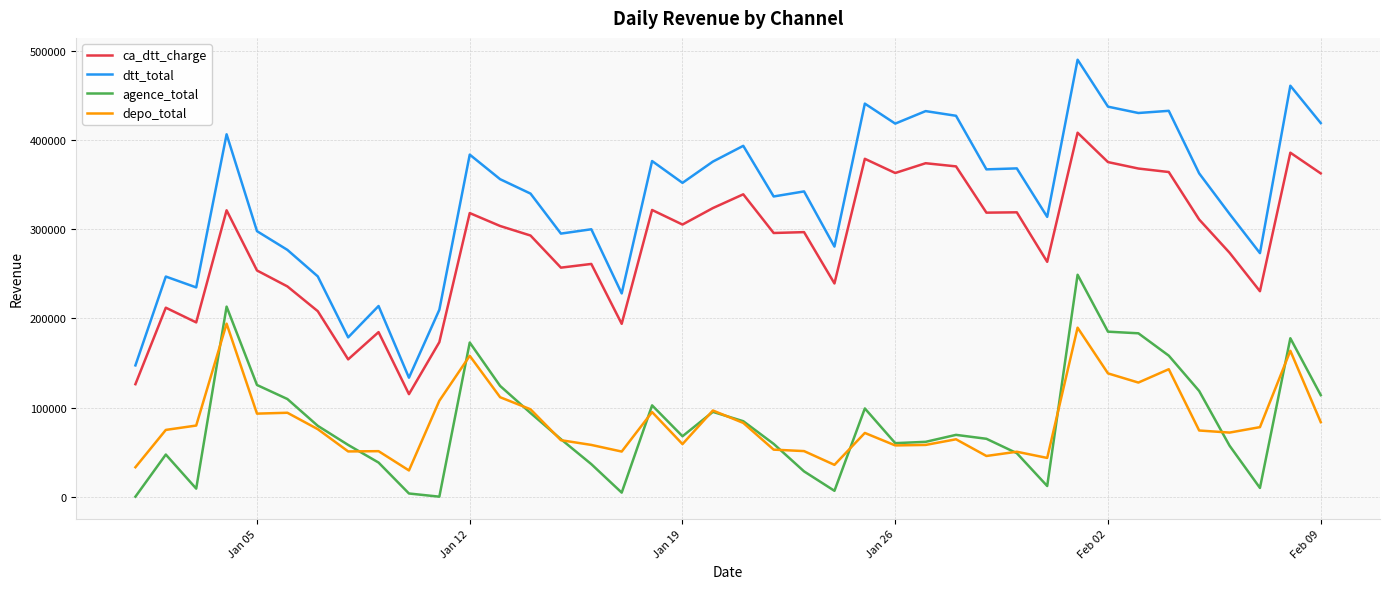

What is the maximum value shown in the chart?

490240